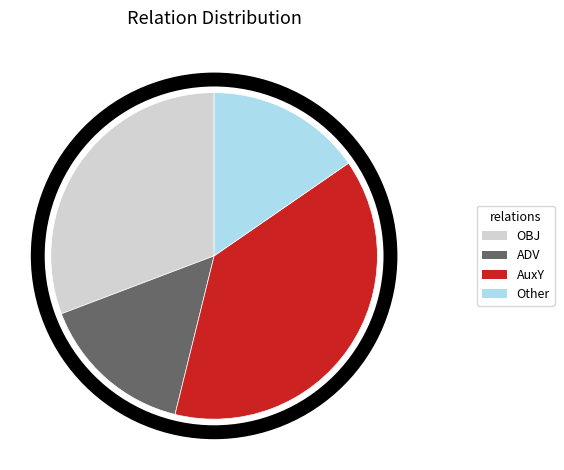

Is it true that ADV is 15% of the pie?

True